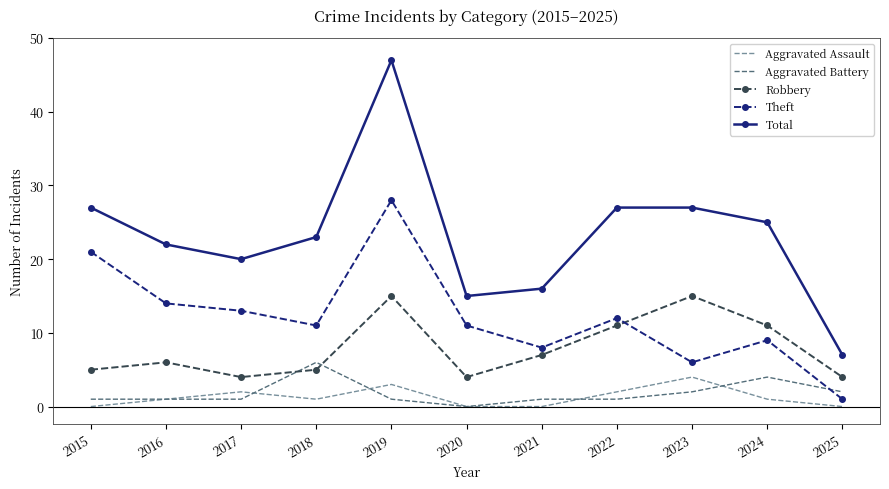

What is the average value of the Aggravated Battery series?

2